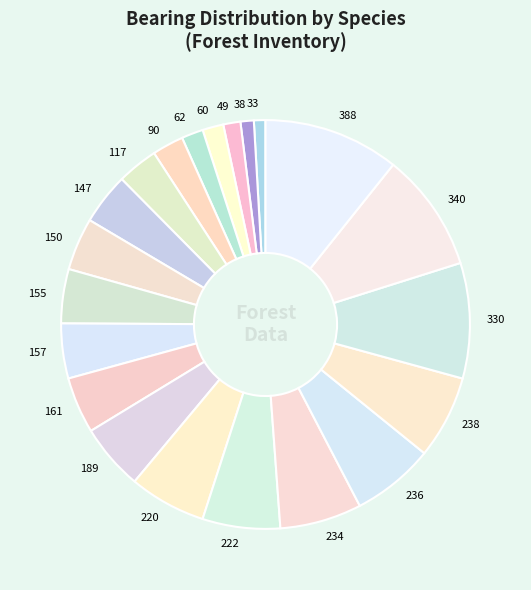

True or false: 33 accounts for 1% of the total.

True